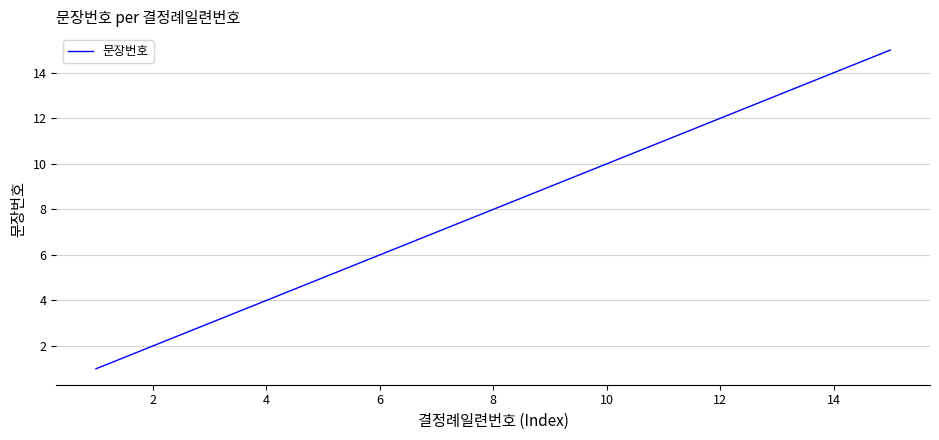

Reading left to right, transcribe all the data shown in this chart.

1	2	3	4	5	6	7	8	9	10	11	12	13	14	15